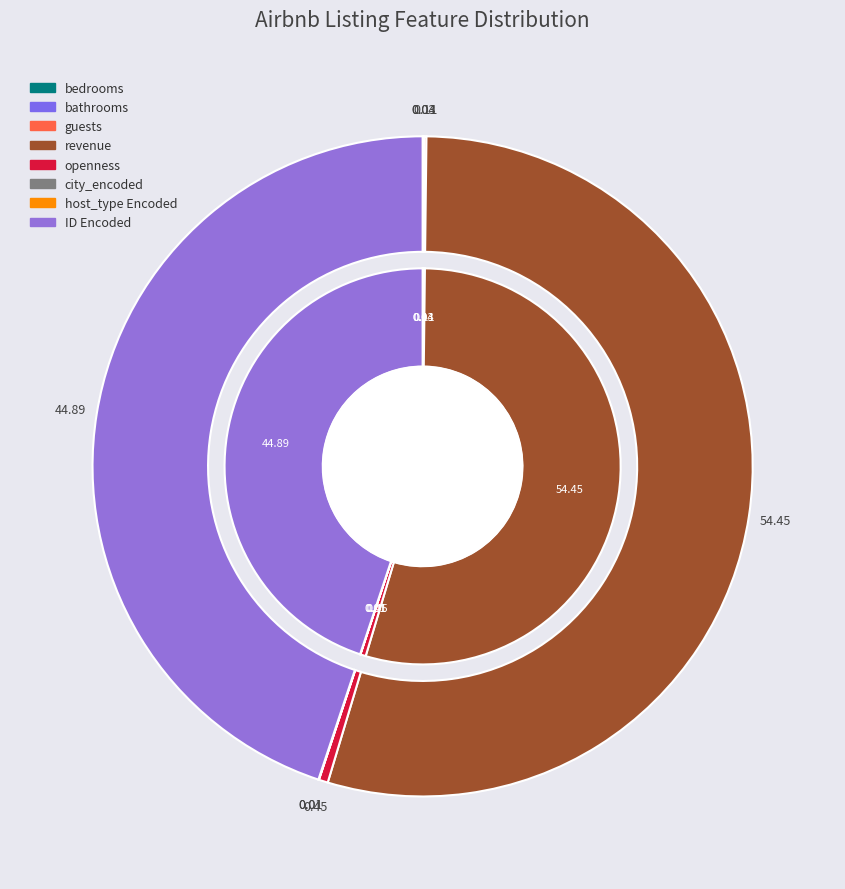

How many slices are in this pie chart?

8